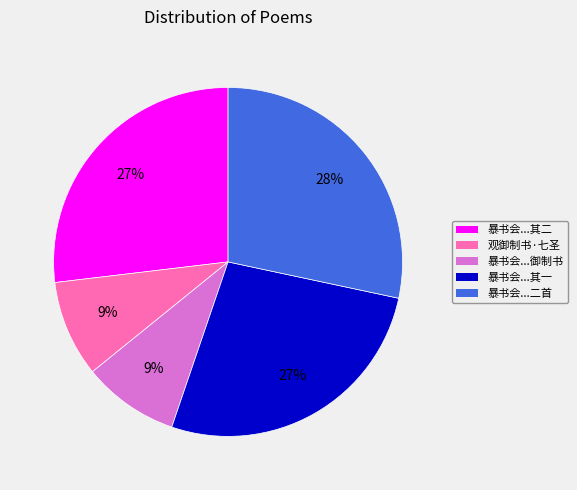

Is there any slice that represents more than half of the pie?

No